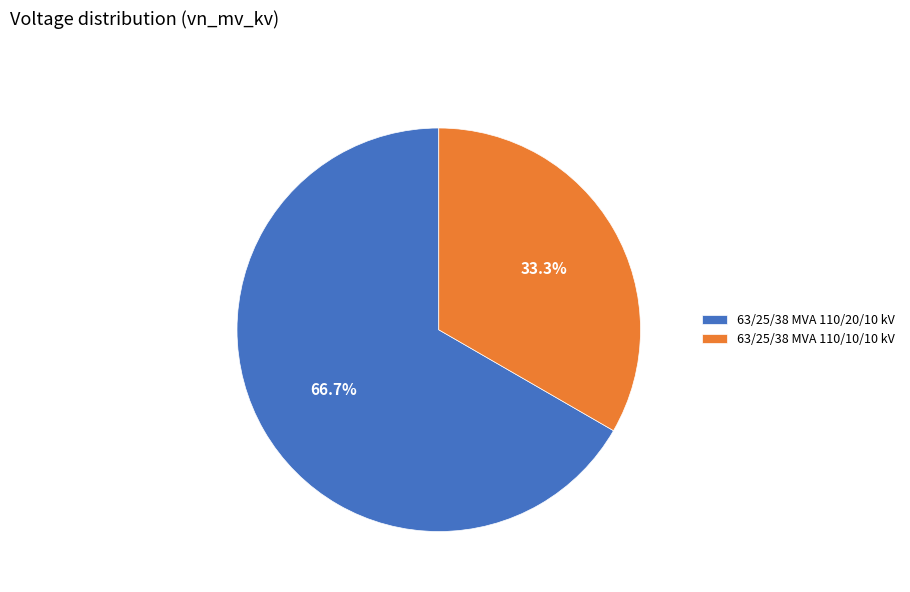

Which has a higher value, 63/25/38 MVA 110/20/10 kV or 63/25/38 MVA 110/10/10 kV?

63/25/38 MVA 110/20/10 kV